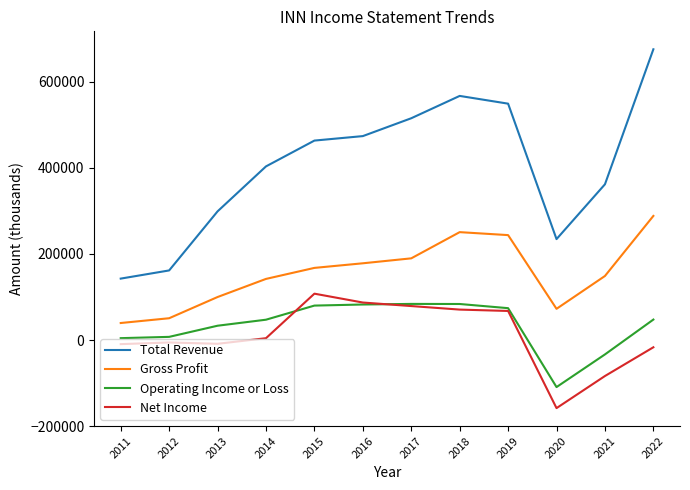

Rank the series at 2014 from highest to lowest value.

Total Revenue, Gross Profit, Operating Income or Loss, Net Income